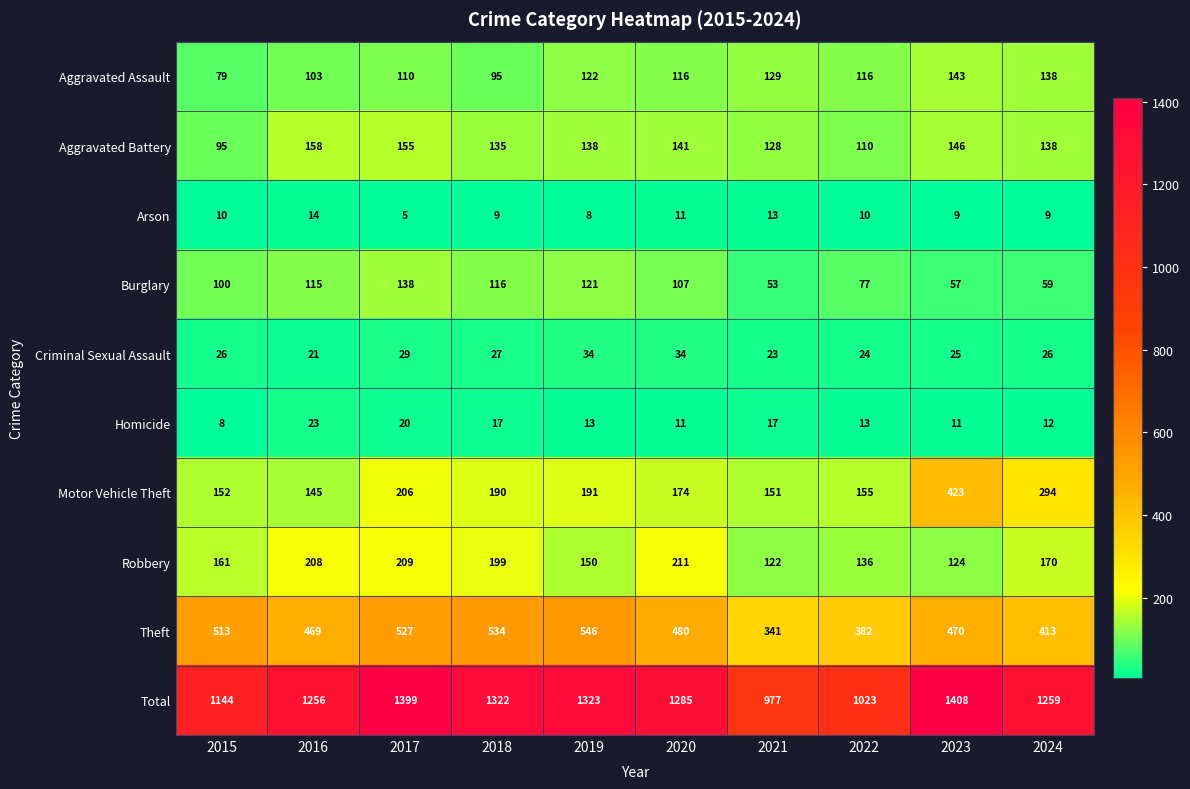

Rank the series at 2021 from lowest to highest value.

Arson, Homicide, Criminal Sexual Assault, Burglary, Robbery, Aggravated Battery, Aggravated Assault, Motor Vehicle Theft, Theft, Total